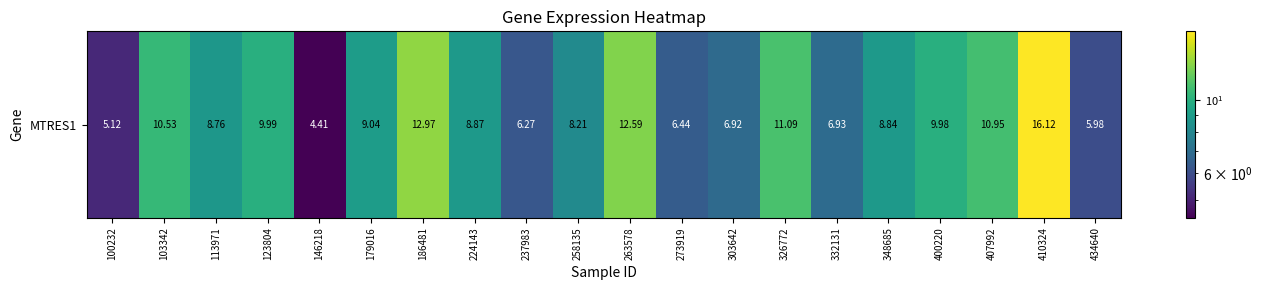

Reading left to right, what are all the values shown in this chart?

100232=5.1	103342=10.5	113971=8.8	123804=10.0	146218=4.4	179016=9.0	186481=13.0	224143=8.9	237983=6.3	258135=8.2	263578=12.6	273919=6.4	303642=6.9	326772=11.1	332131=6.9	348685=8.8	400220=10.0	407992=10.9	410324=16.1	434640=6.0